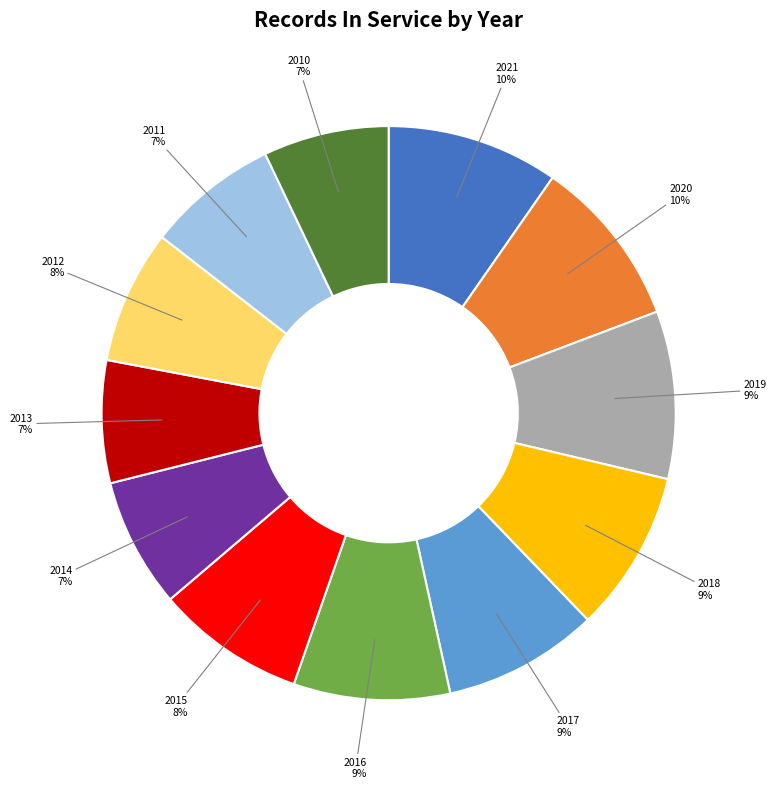

Approximately how many times larger is the value at 2010 compared to 2011?

1.0